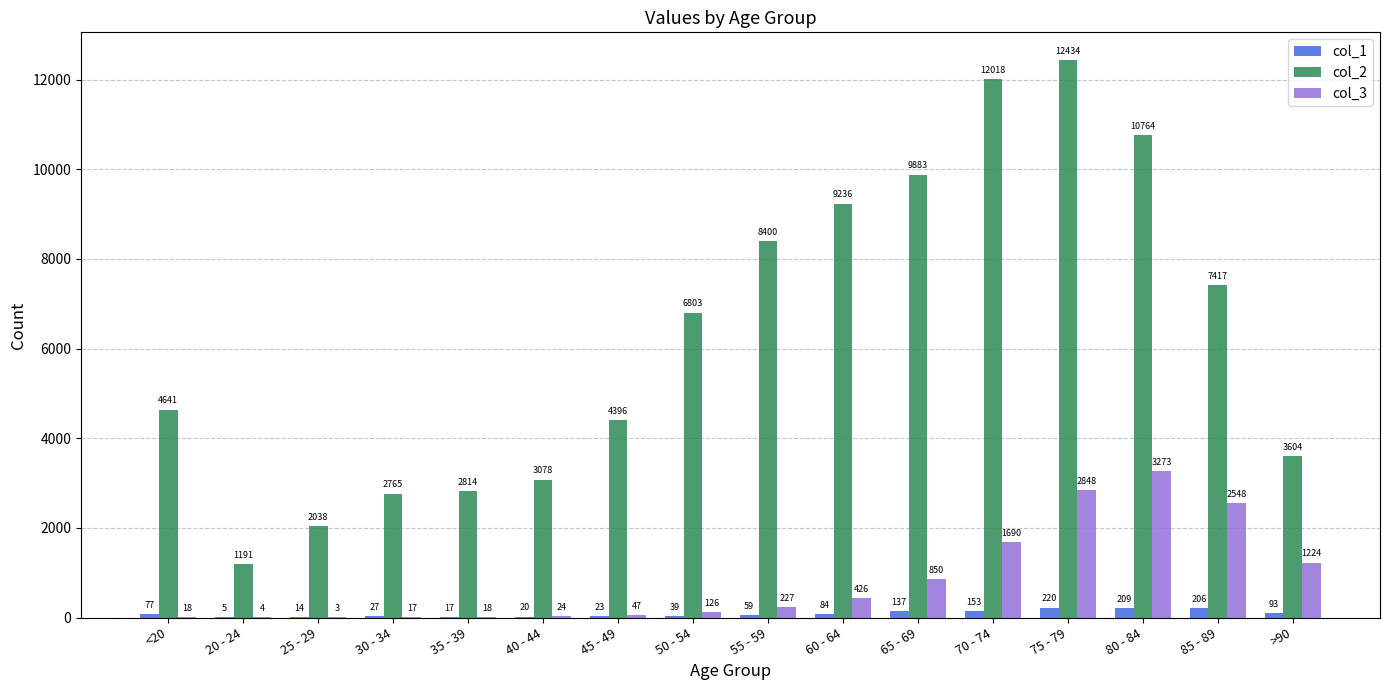

What is the sum of all col_2 values?

101482